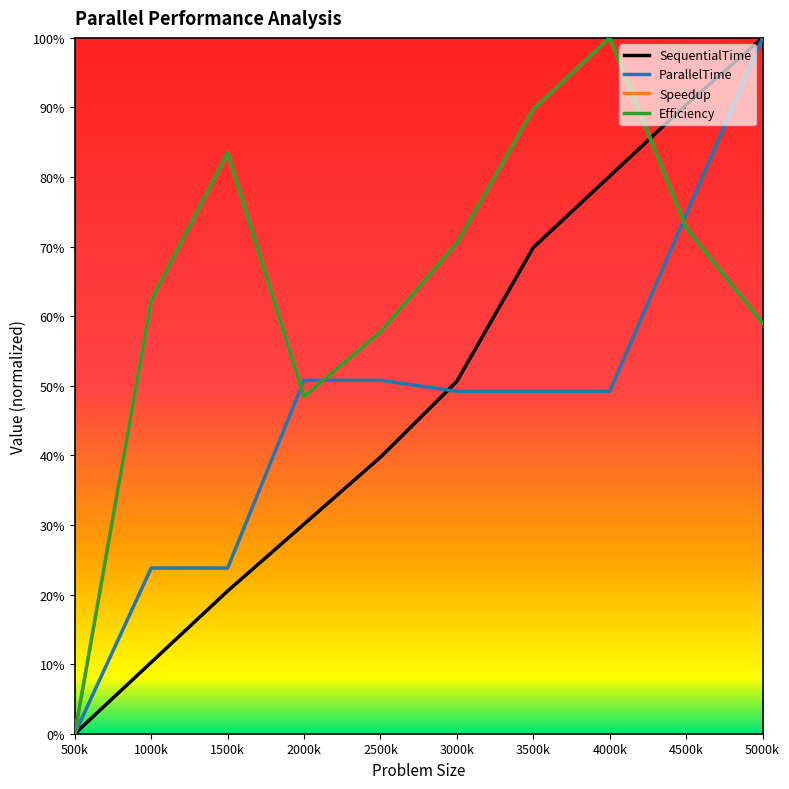

Does the chart display data point markers on the line(s)?

No